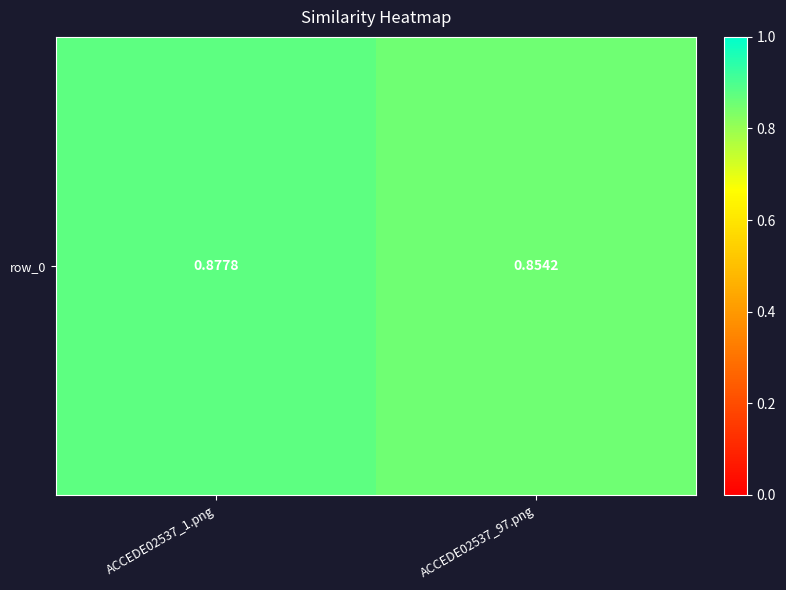

Reading right to left, extract all data points from this chart.

ACCEDE02537_97.png=0.9	ACCEDE02537_1.png=0.9